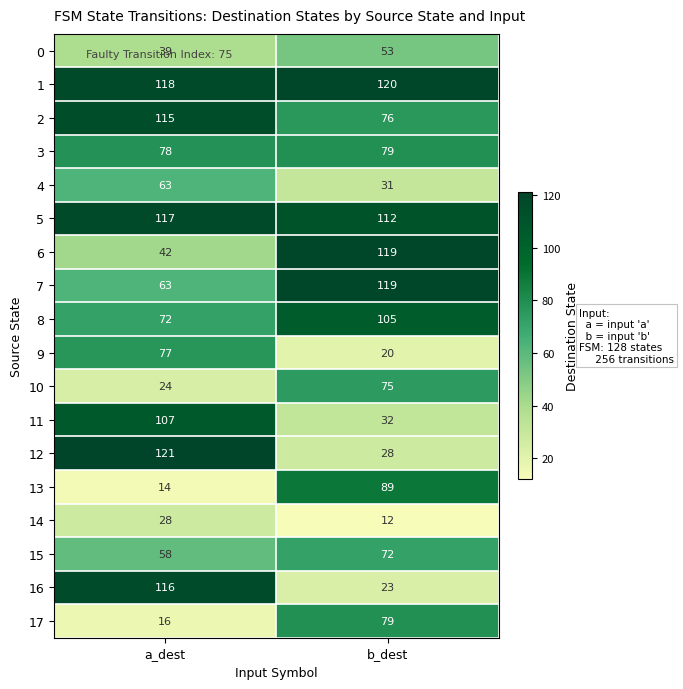

What is the difference between the highest and lowest values at b_dest?

108